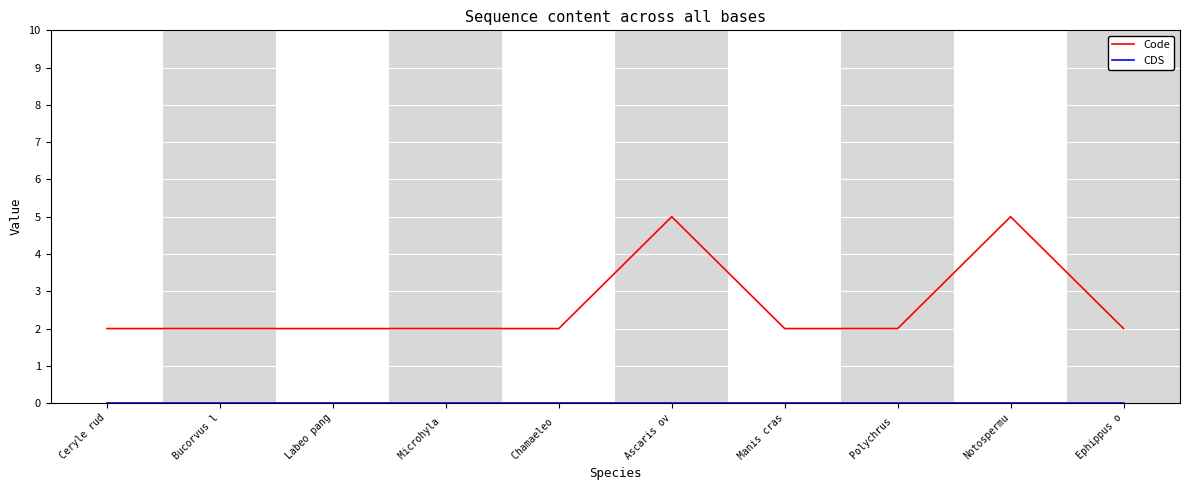

What position from the left is Manis cras?

7